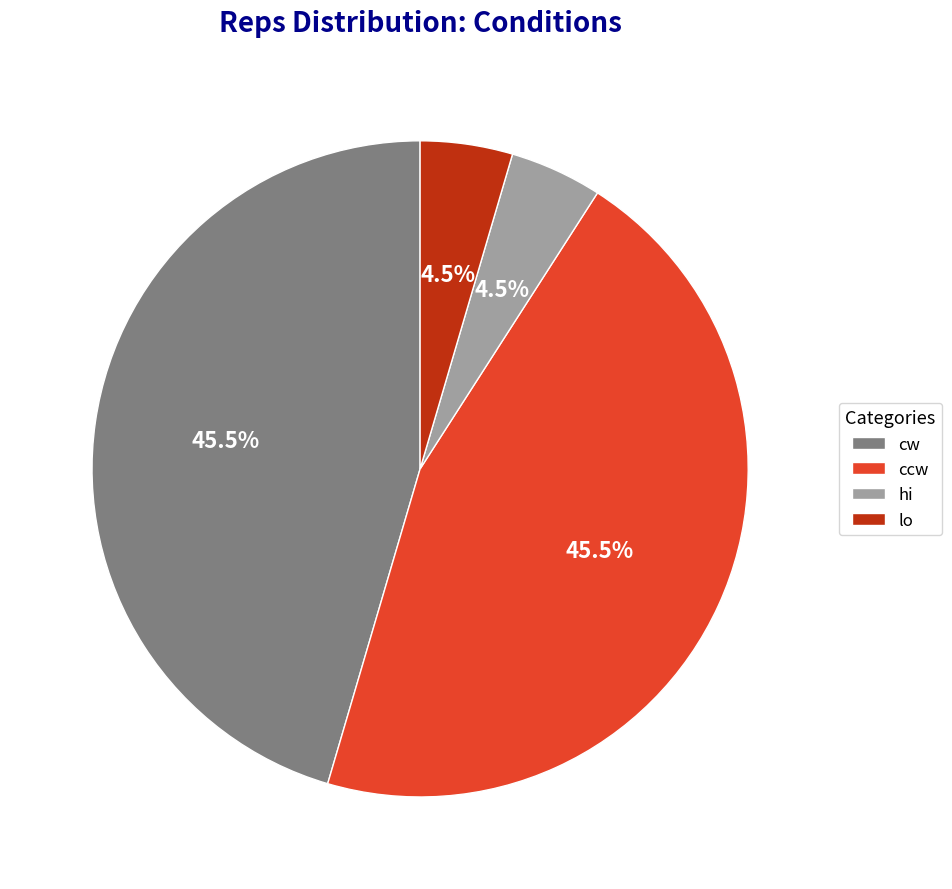

Which has a higher value, cw or hi?

cw